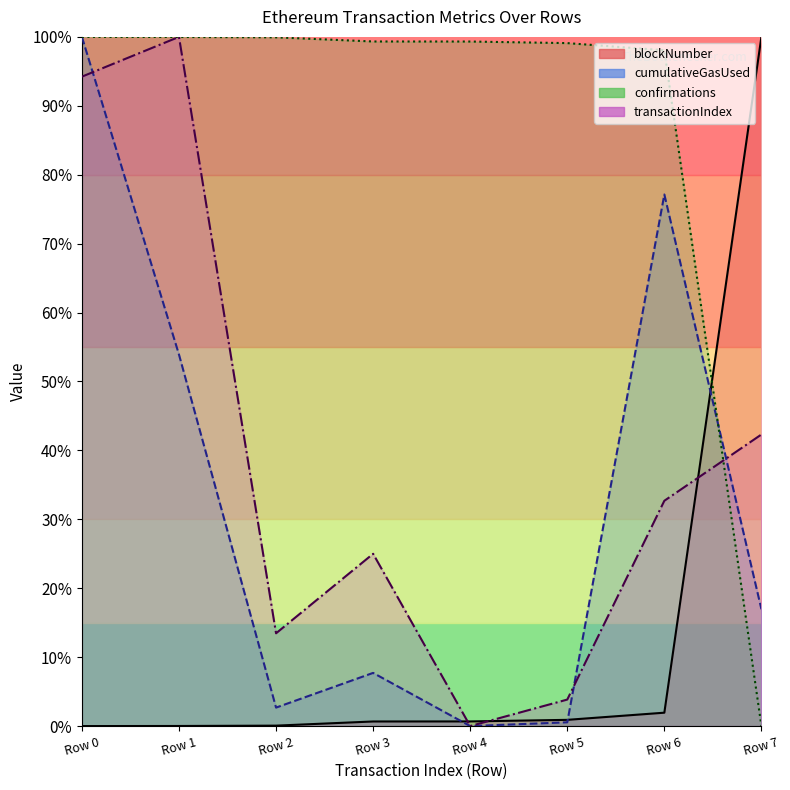

How many interior local valleys does the transactionIndex series have?

2